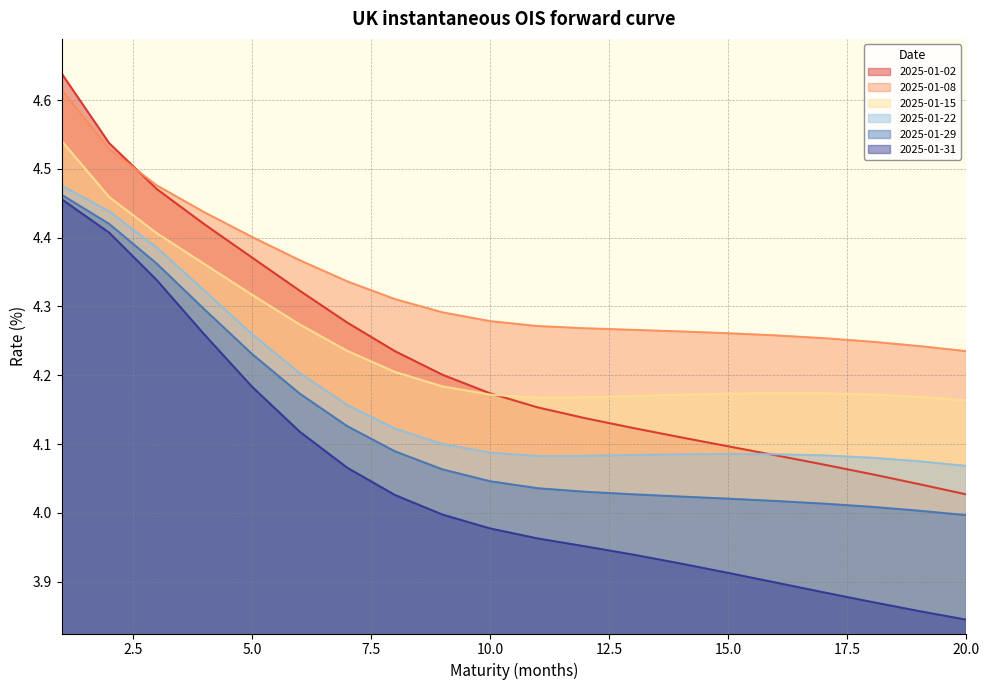

What is the smallest value displayed?

3.8